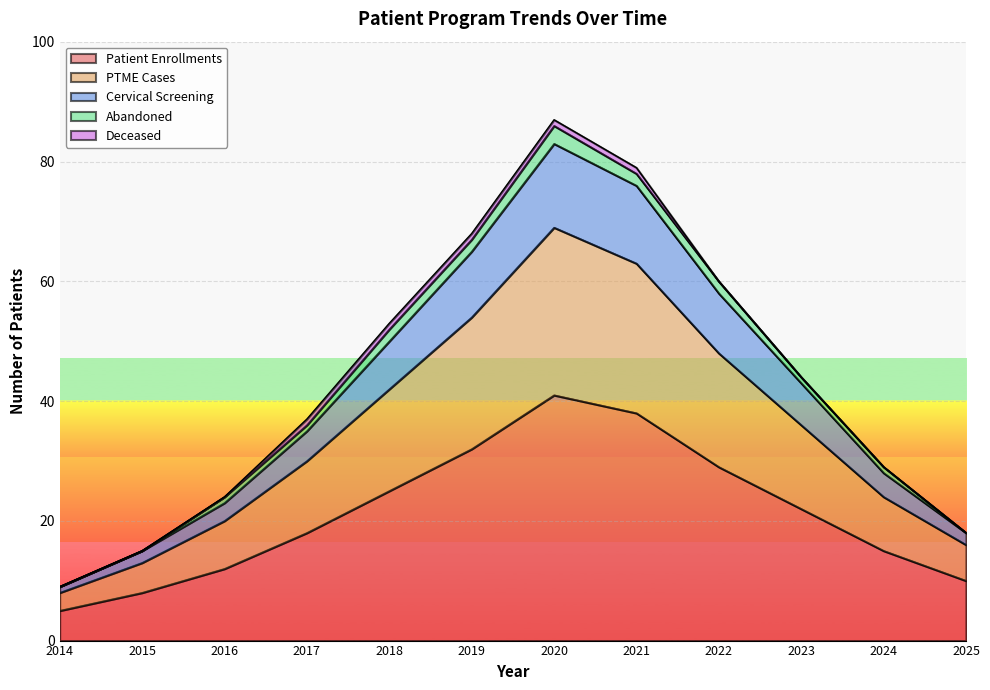

What is the highest value of the Patient Enrollments series?

41